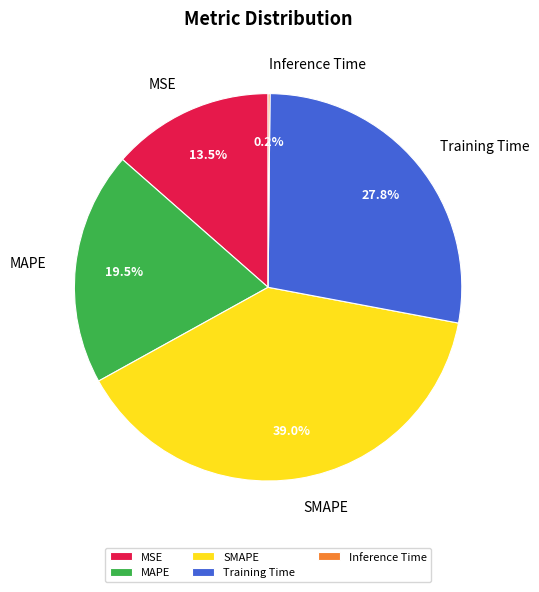

Is it true that MSE is 24% of the pie?

False